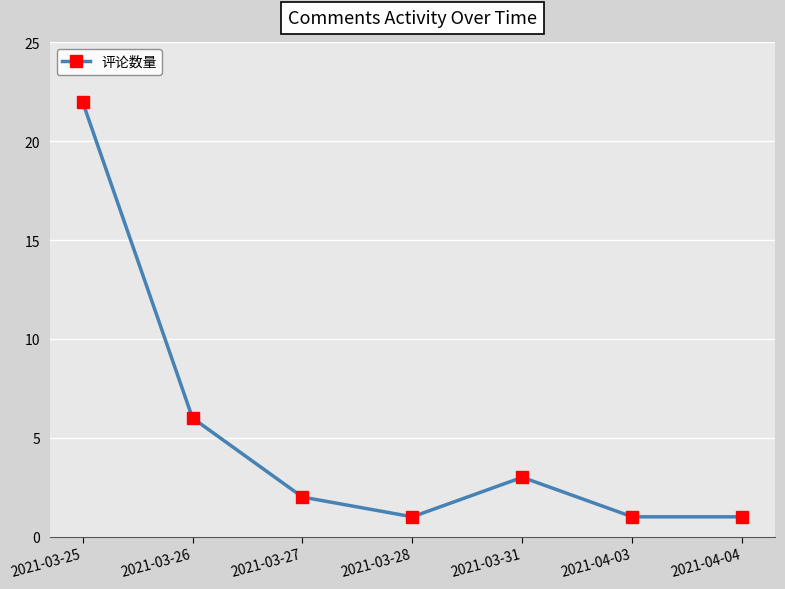

At which label does the data first exceed 2?

2021-03-25